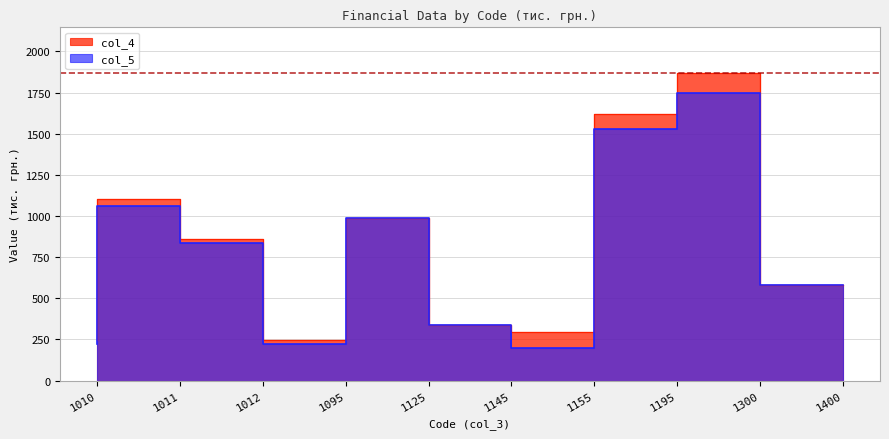

Where is the first local maximum for col_4?

1011